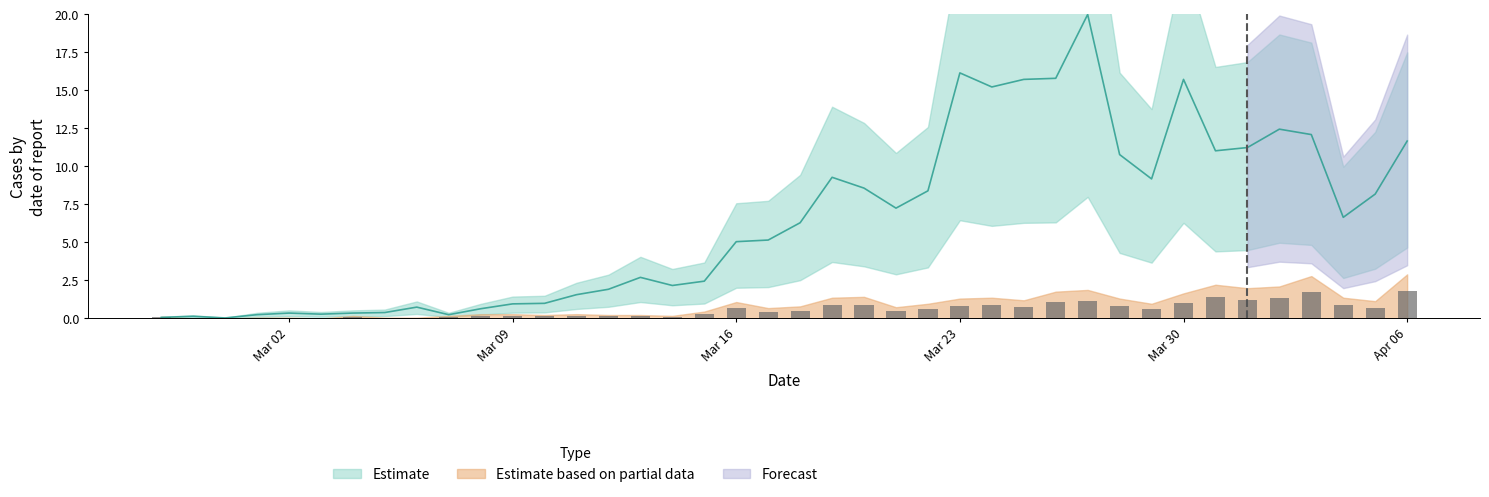

Which series has the largest total across all categories?

Estimate